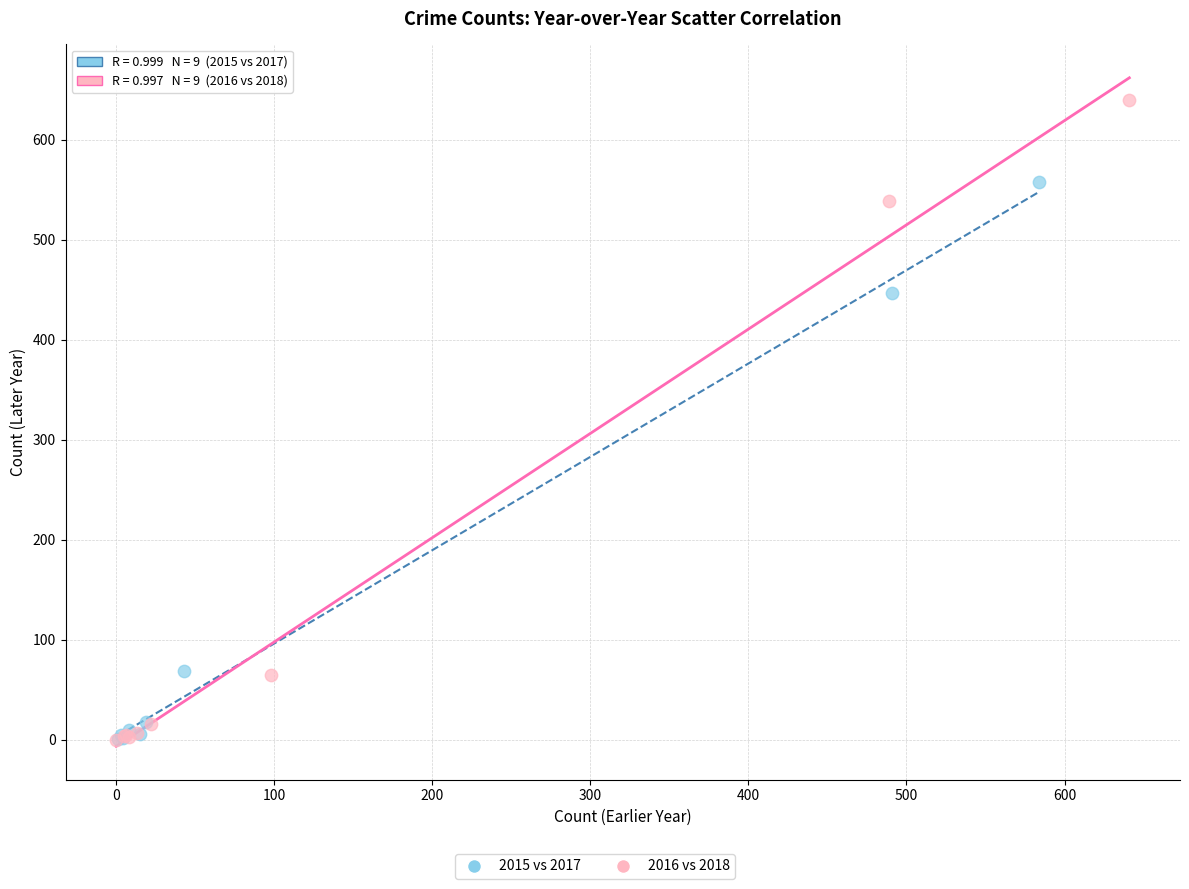

Which series contains the highest Y value?

2016 vs 2018